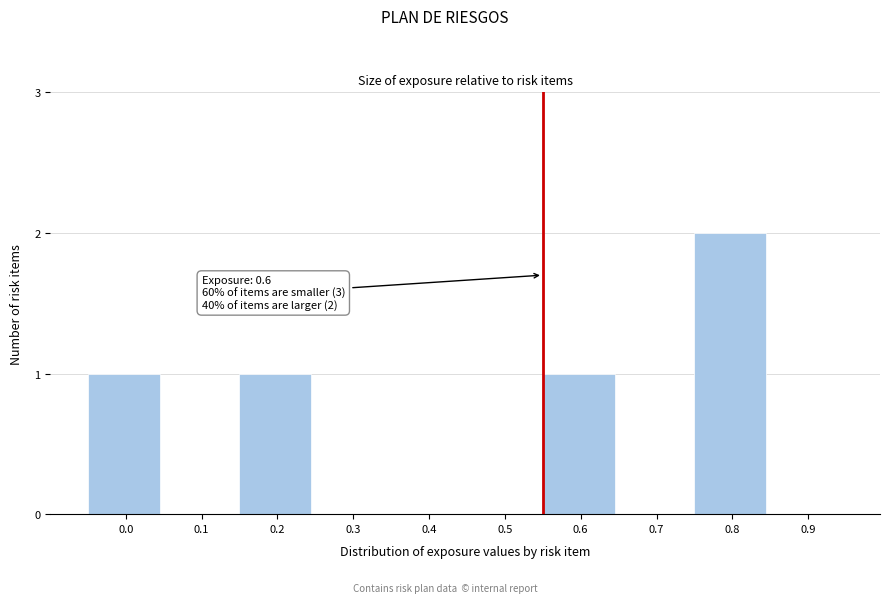

Reading right to left, transcribe all the data shown in this chart.

0.9=0	0.8=2	0.7=0	0.6=1	0.5=0	0.4=0	0.3=0	0.2=1	0.1=0	0.0=1